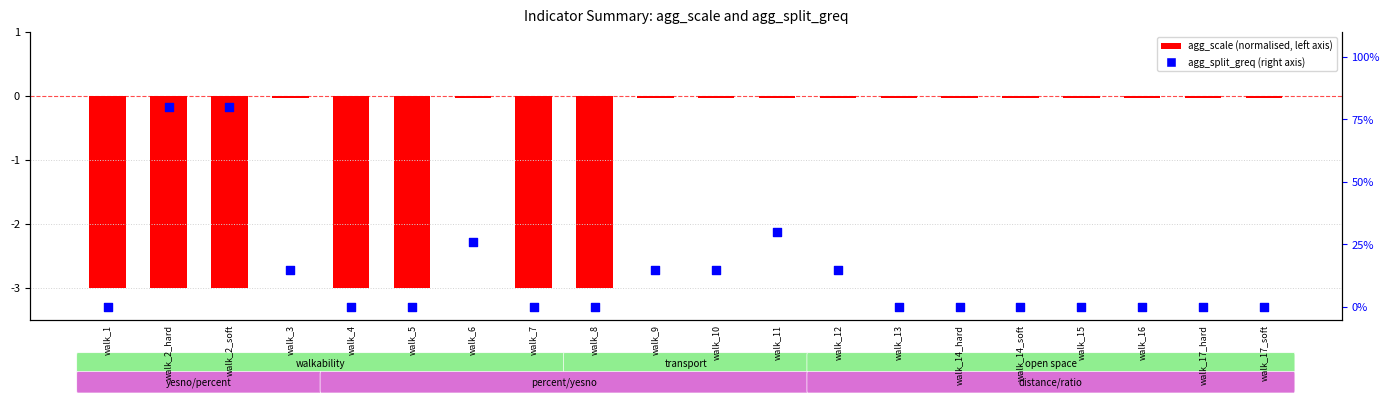

Which series reaches the minimum Y coordinate?

agg_scale (normalised)